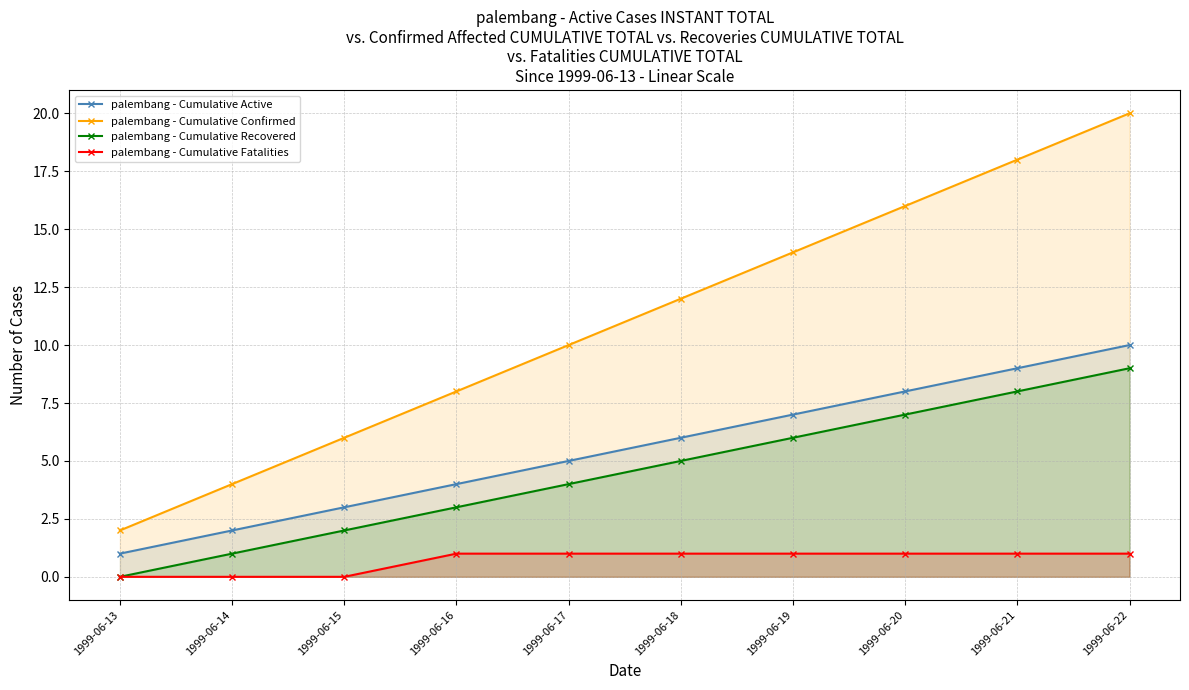

What is the value of the palembang - Cumulative Active point at the 3rd from the left?

3